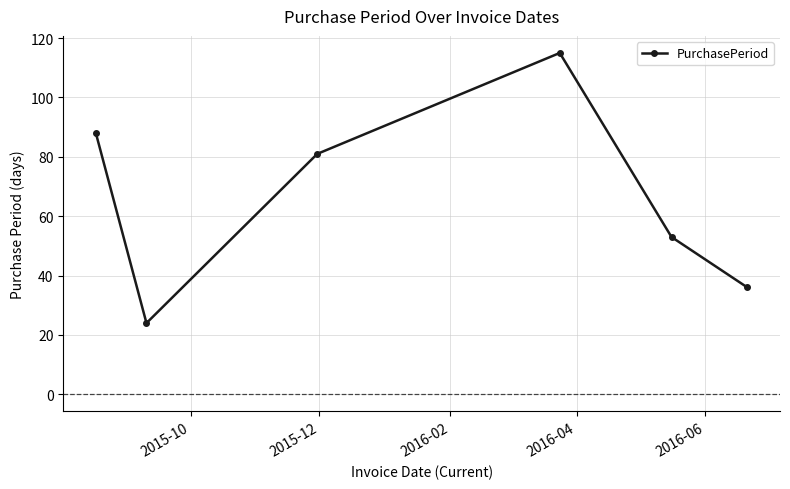

What is the sum of all values?

397